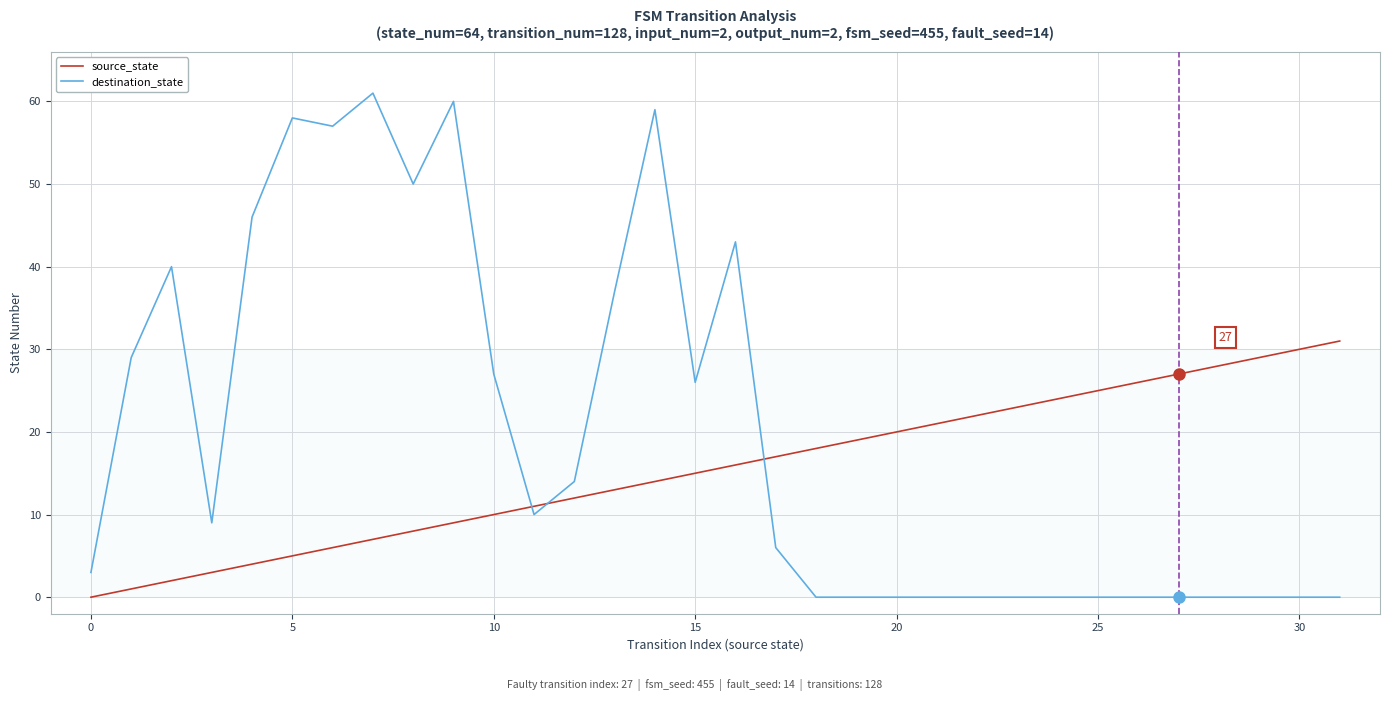

List the series in order of their overall mean, lowest first.

source_state, destination_state